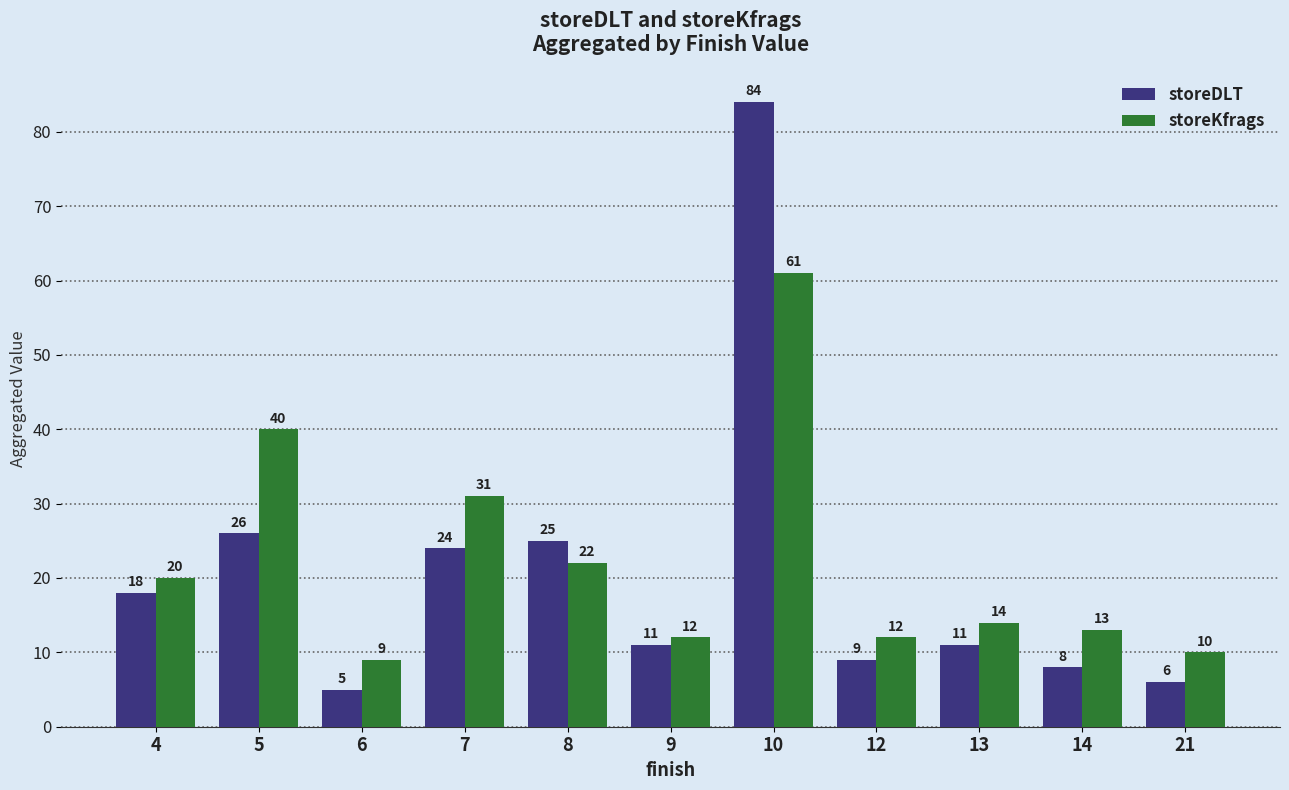

List the series in order of their peak value, highest first.

storeDLT, storeKfrags